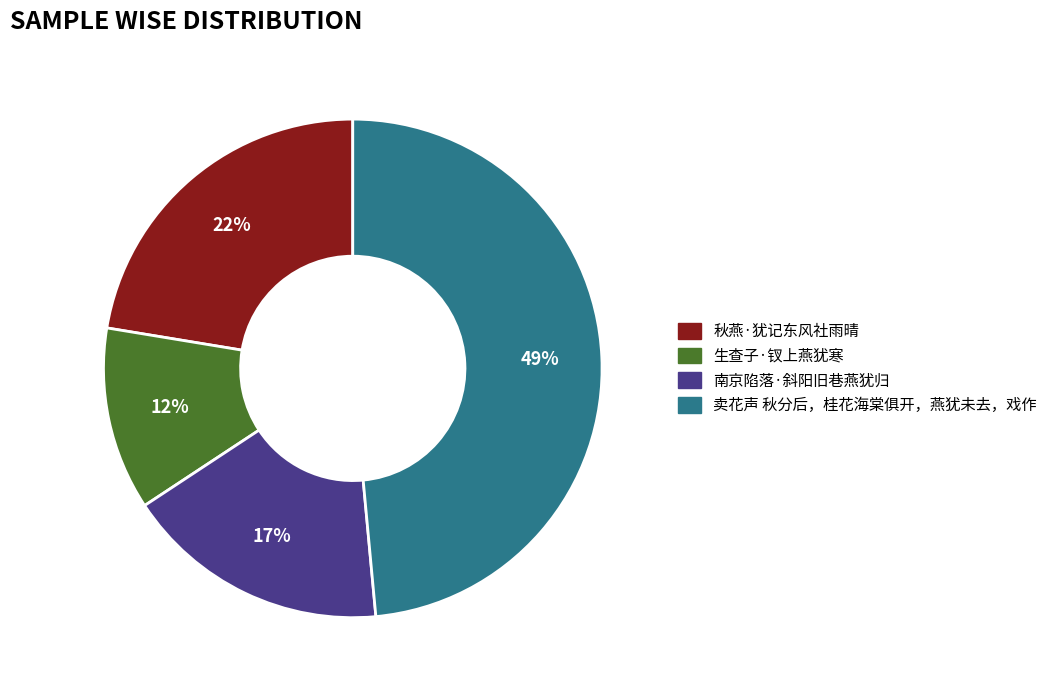

Which has a higher value, 卖花声 秋分后，桂花海棠俱开，燕犹未去，戏作 or 生查子·钗上燕犹寒?

卖花声 秋分后，桂花海棠俱开，燕犹未去，戏作